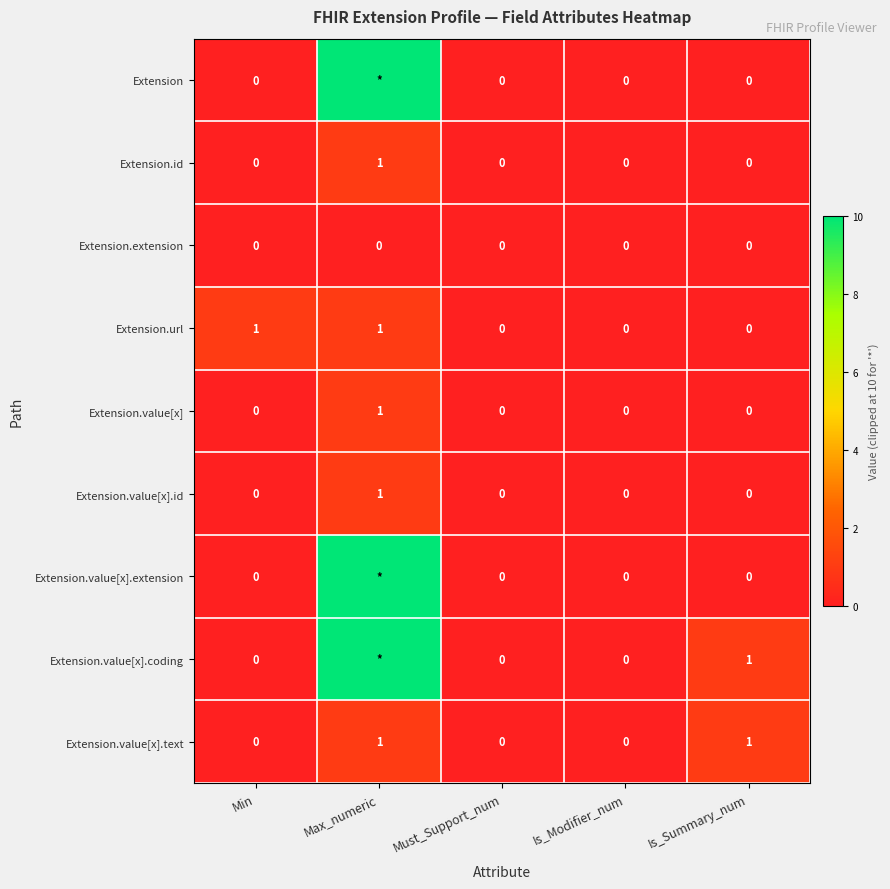

Count the Extension.url values in the range 0 to 1.

5